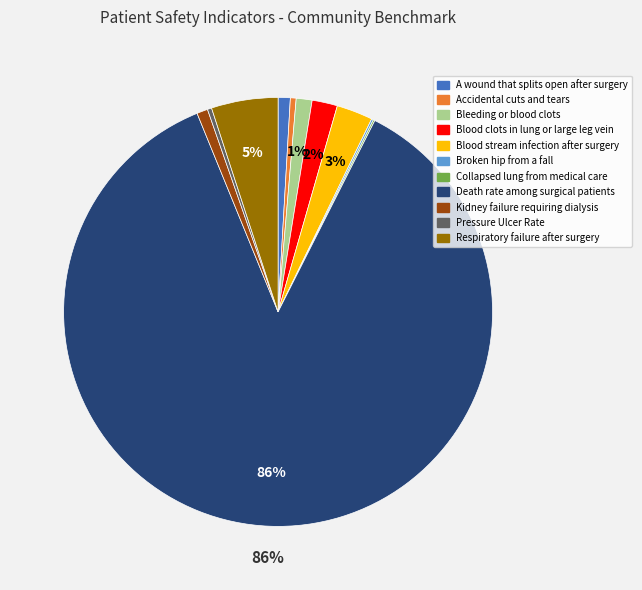

Is there a majority slice in this chart?

Yes